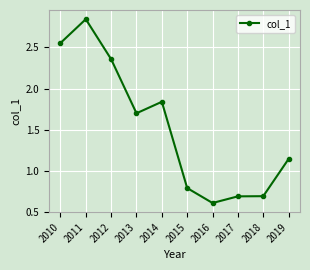

What is the value of the 7th point from the left?

0.6